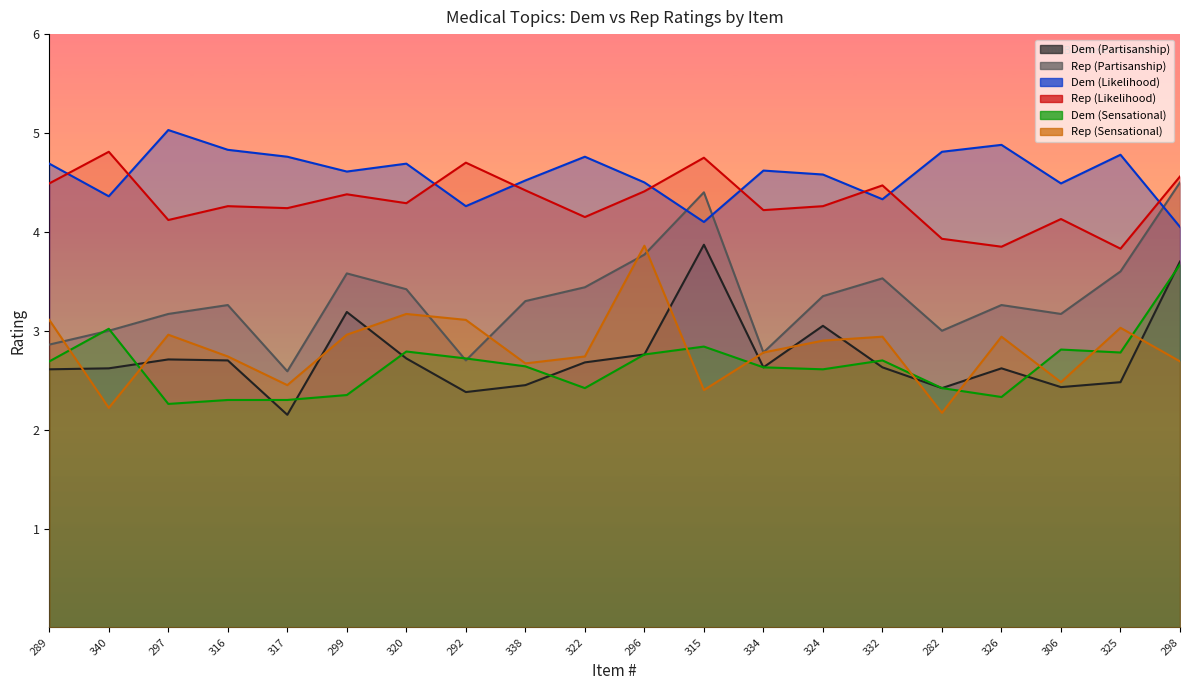

What is the difference between the second highest and minimum values in the Dem (Likelihood) series?

0.8